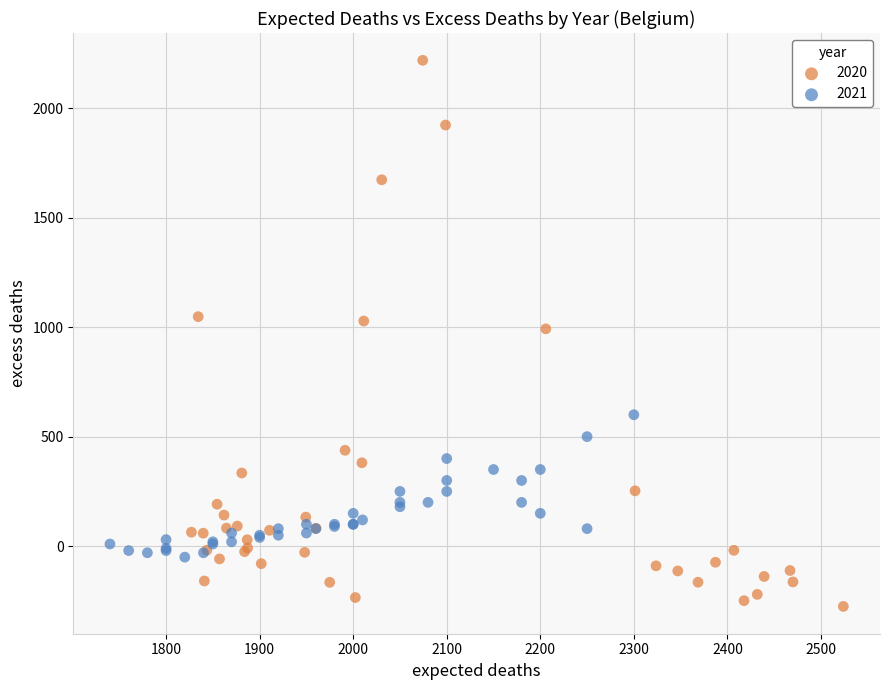

Which series has the largest Y range (max minus min)?

2020